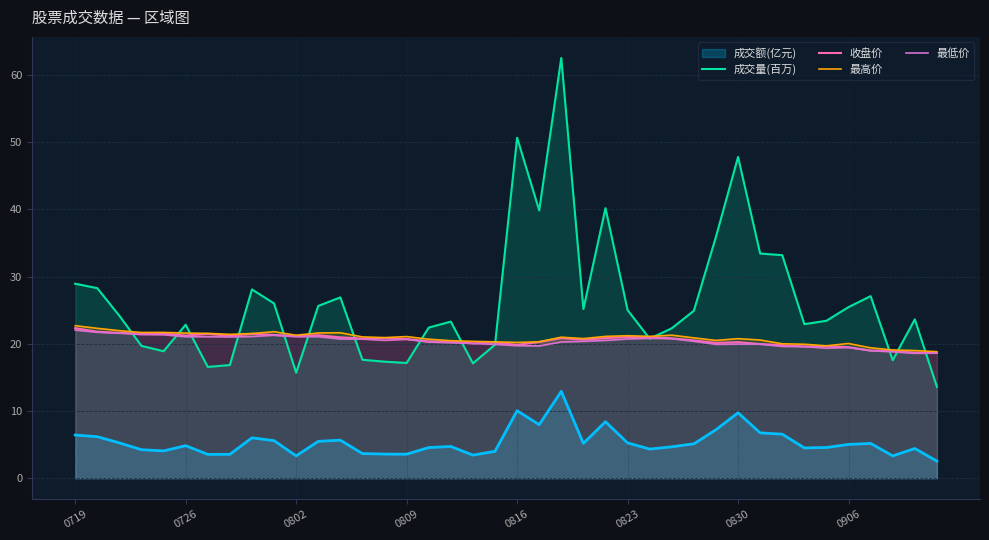

The value of 成交额(亿元) at 0816 is 10.0. True or false?

True